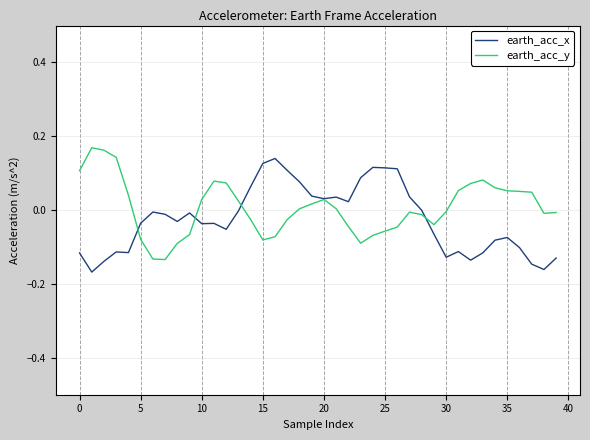

Is this an area chart (filled region under the line)?

No